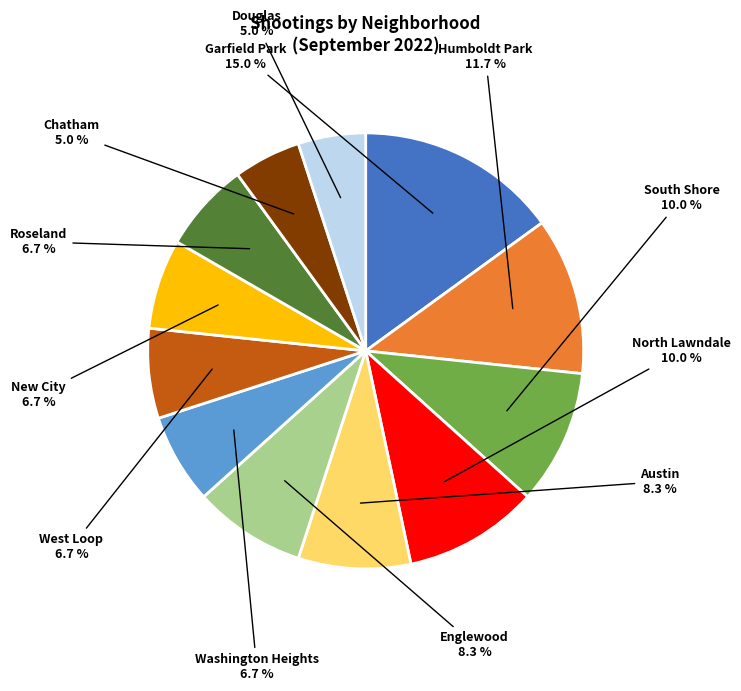

Which category has the biggest portion of the pie?

Garfield Park